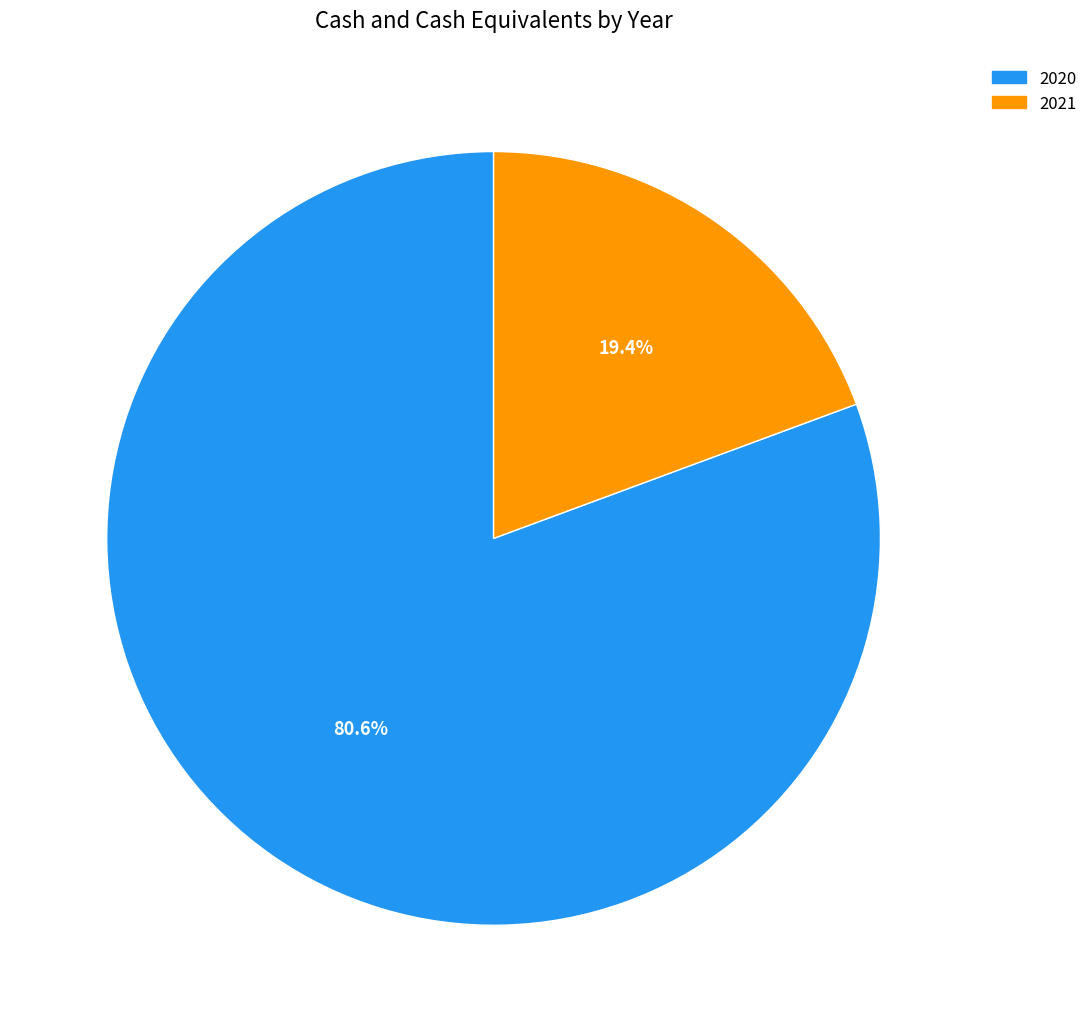

Approximately how many times larger is the value at 2021 compared to 2020?

0.2